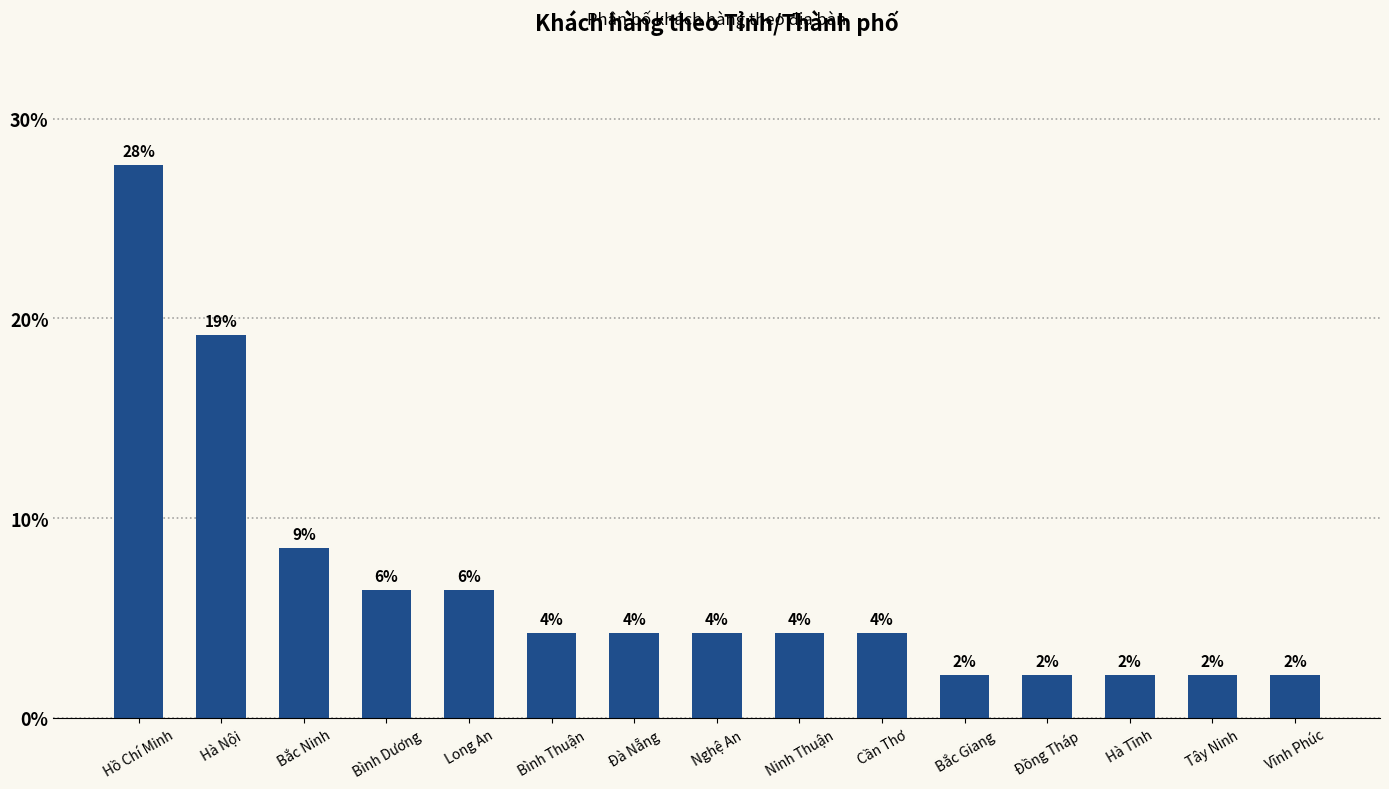

Does the chart contain any negative values?

No